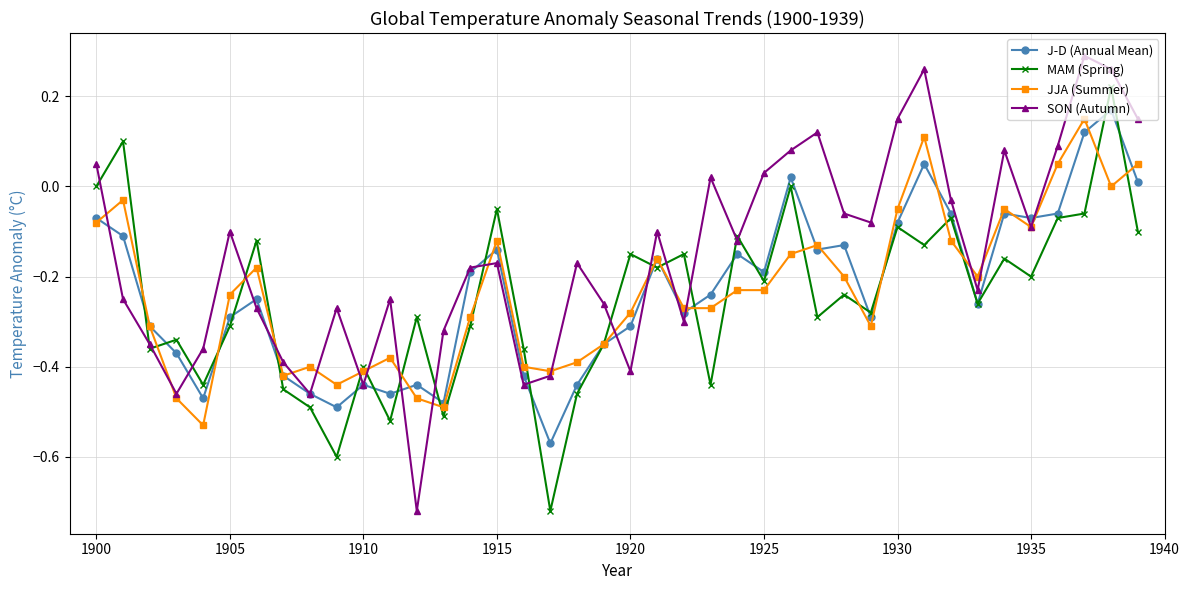

True or false: MAM (Spring) has more than 1 points higher than both neighbors.

True